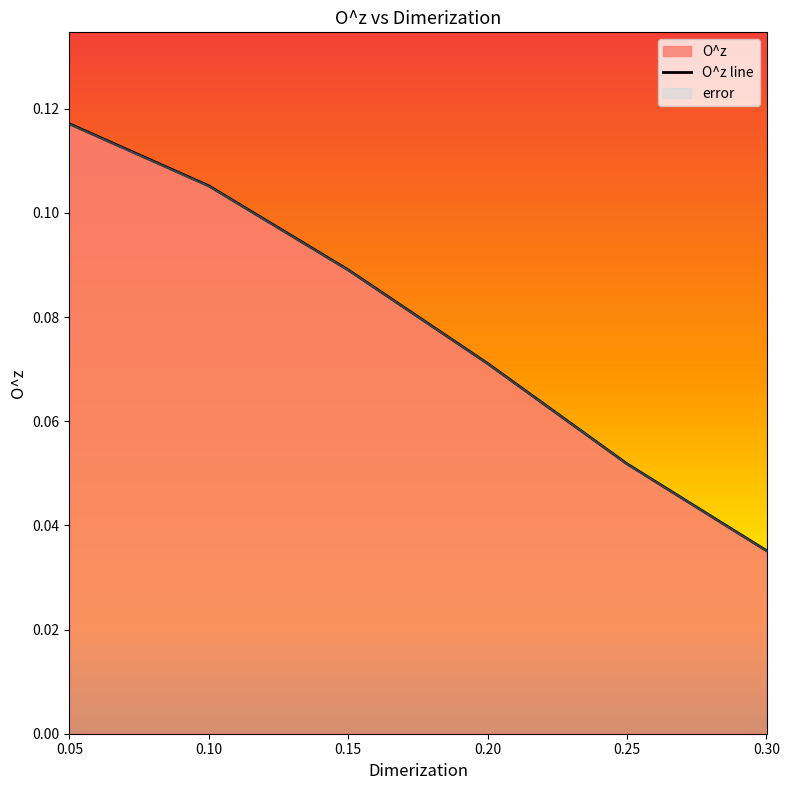

How many lines are shown in the chart?

1